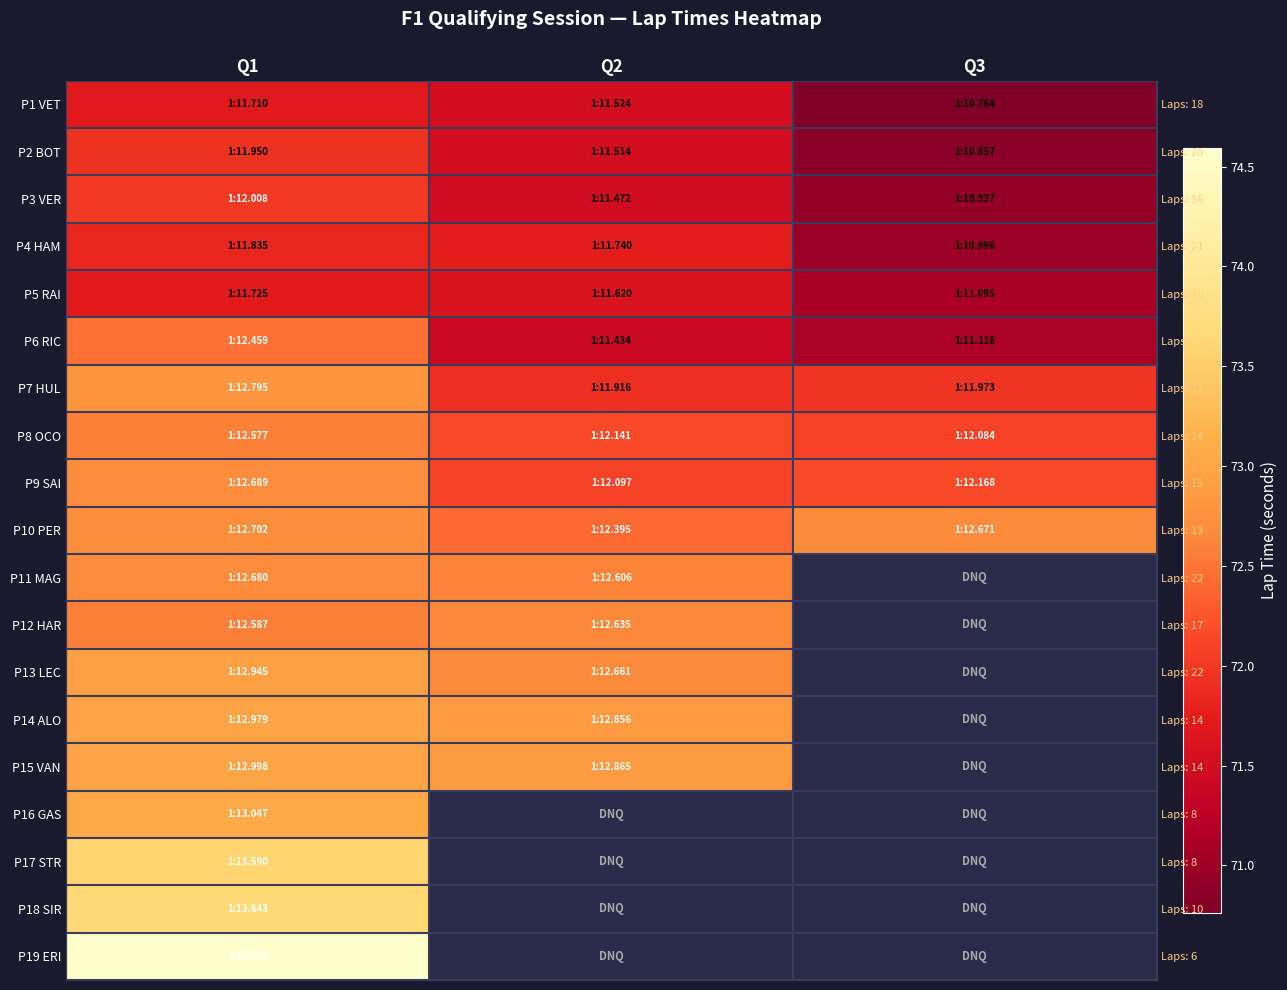

True or false: P16 GAS has a value of 73.0 at Q1.

True